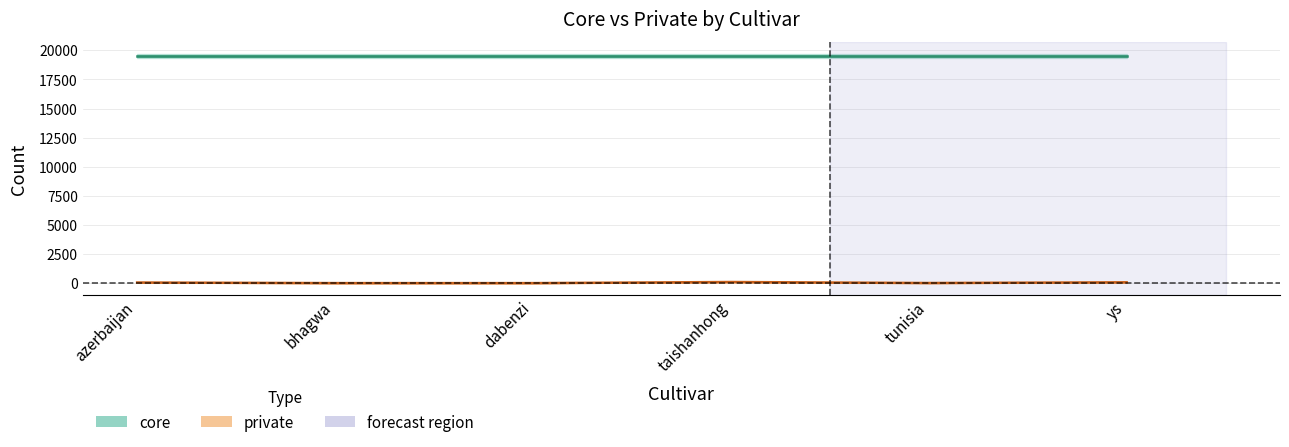

Which category has the lowest value across all series?

dabenzi